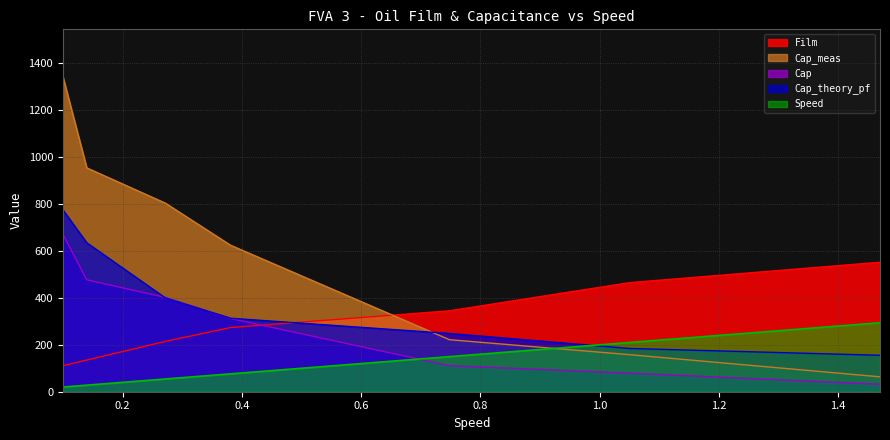

What is the difference between the highest and lowest values at 1.47?

520.2